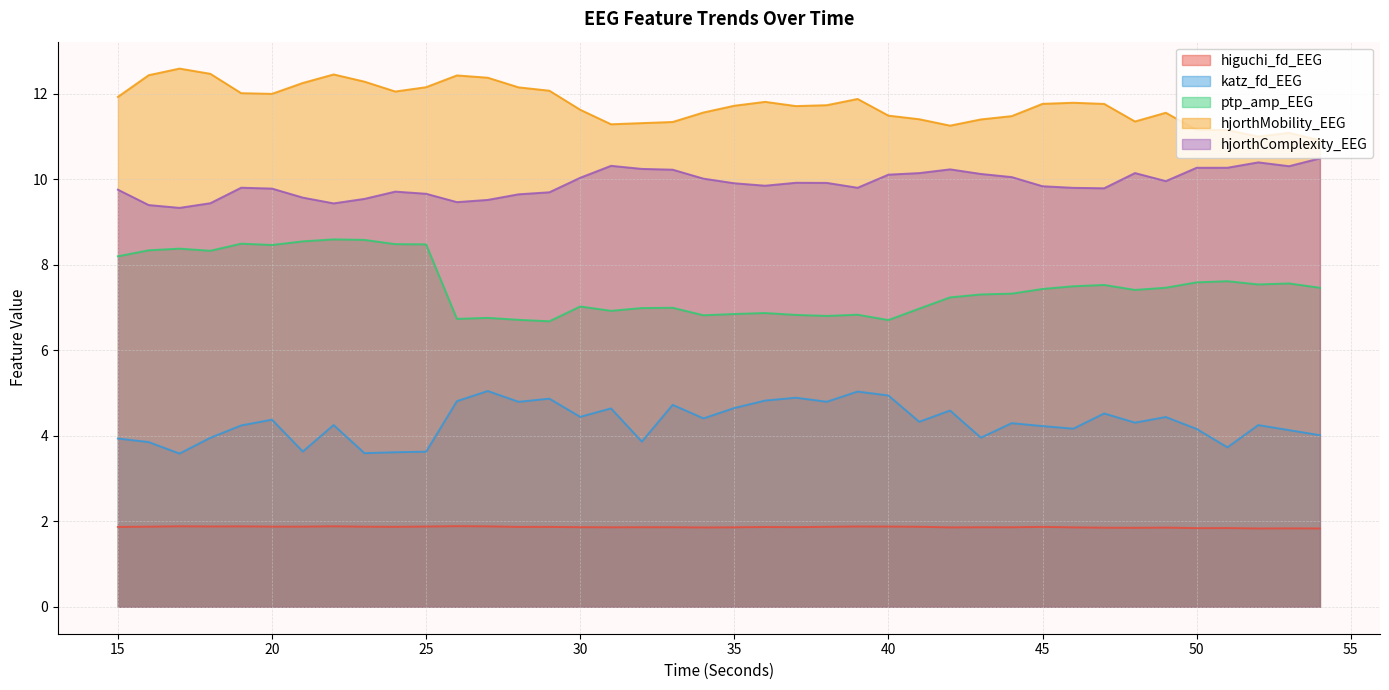

What is the sum of all katz_fd_EEG values?

172.5